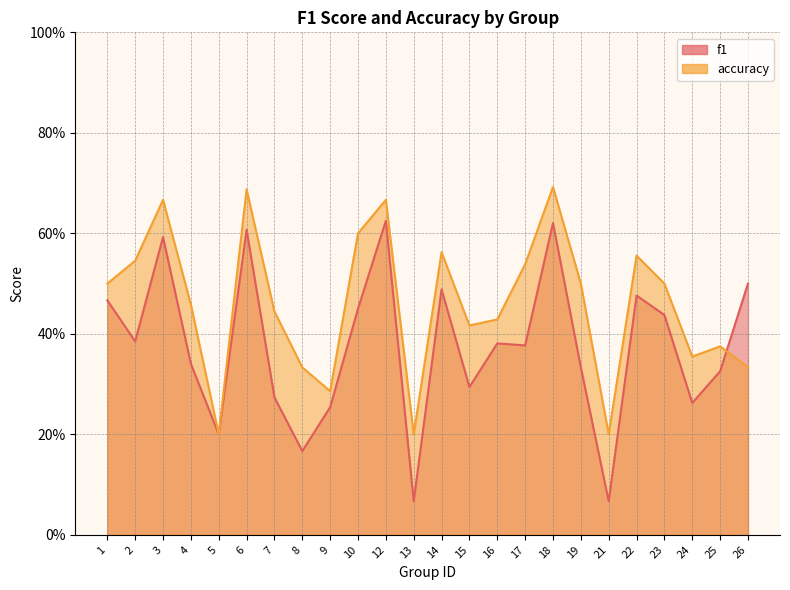

Does the chart display data point markers on the line(s)?

No